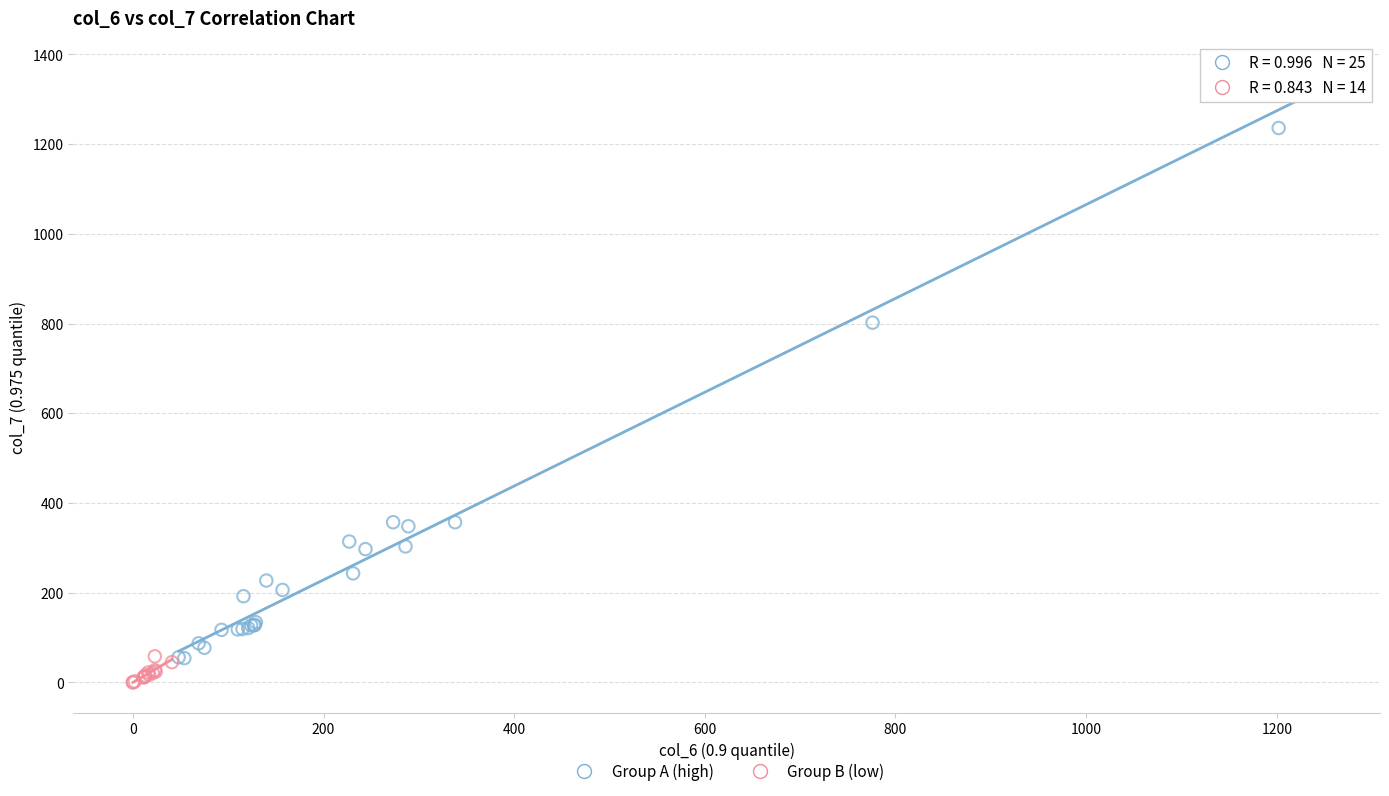

Which series contains the highest Y value?

Group A (high)